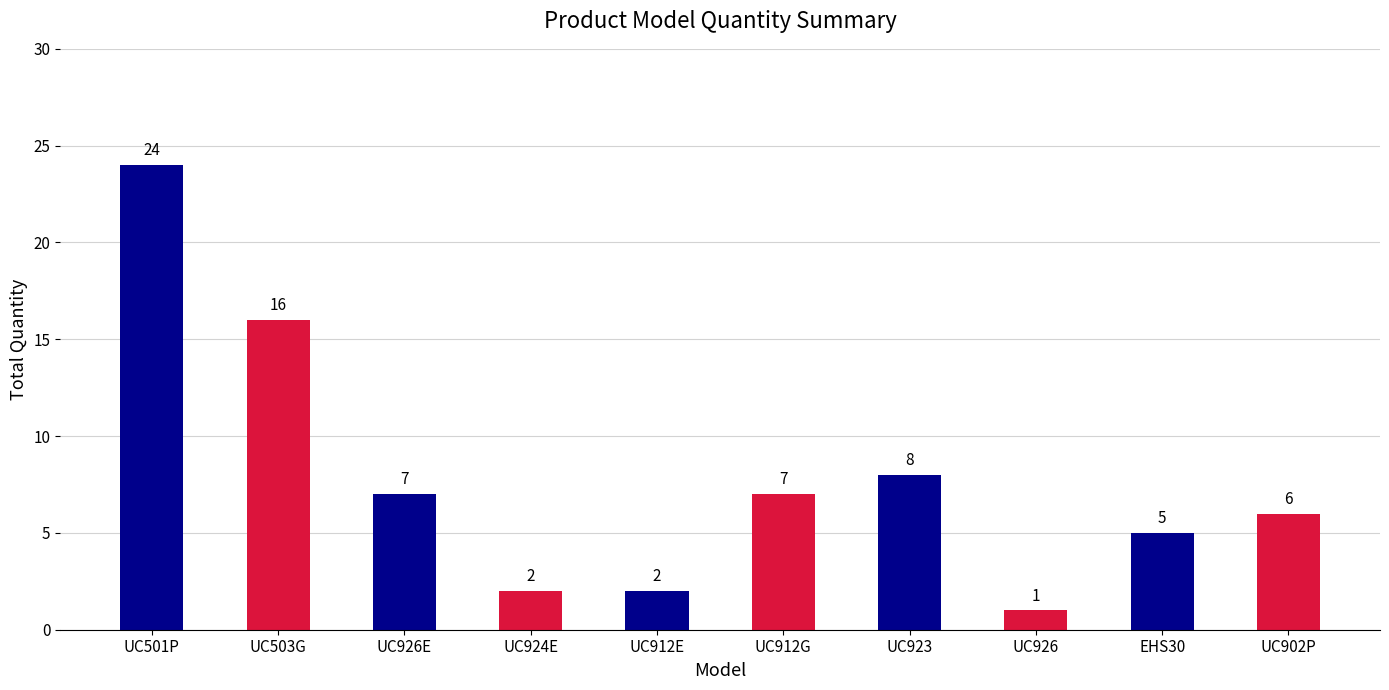

What is the maximum value shown in the chart?

24